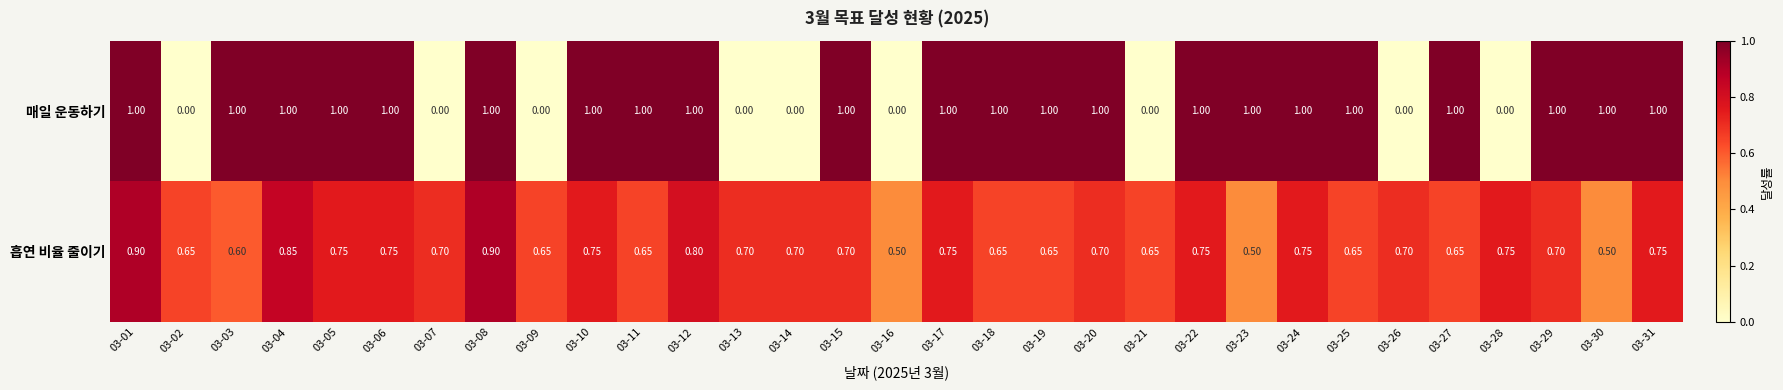

Which series has the widest spread of values?

매일 운동하기